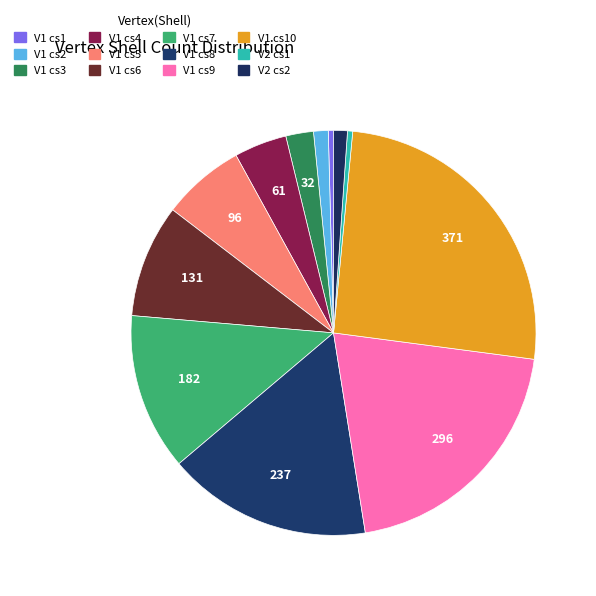

How many slices are in this pie chart?

12